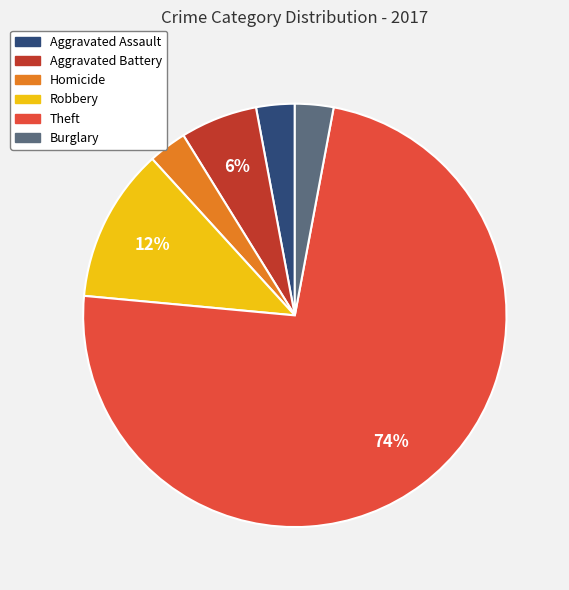

Is it true that Robbery is 12% of the pie?

True